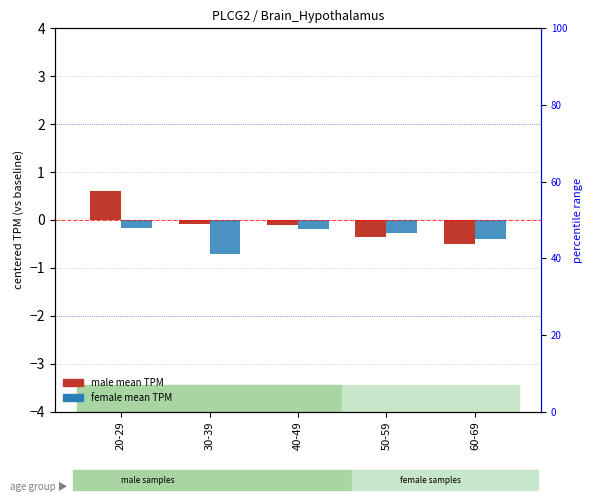

Reading left to right, list all the values displayed in this chart.

male mean TPM: 20-29=0.6	30-39=-0.1	40-49=-0.1	50-59=-0.4	60-69=-0.5
female mean TPM: 20-29=-0.2	30-39=-0.7	40-49=-0.2	50-59=-0.3	60-69=-0.4